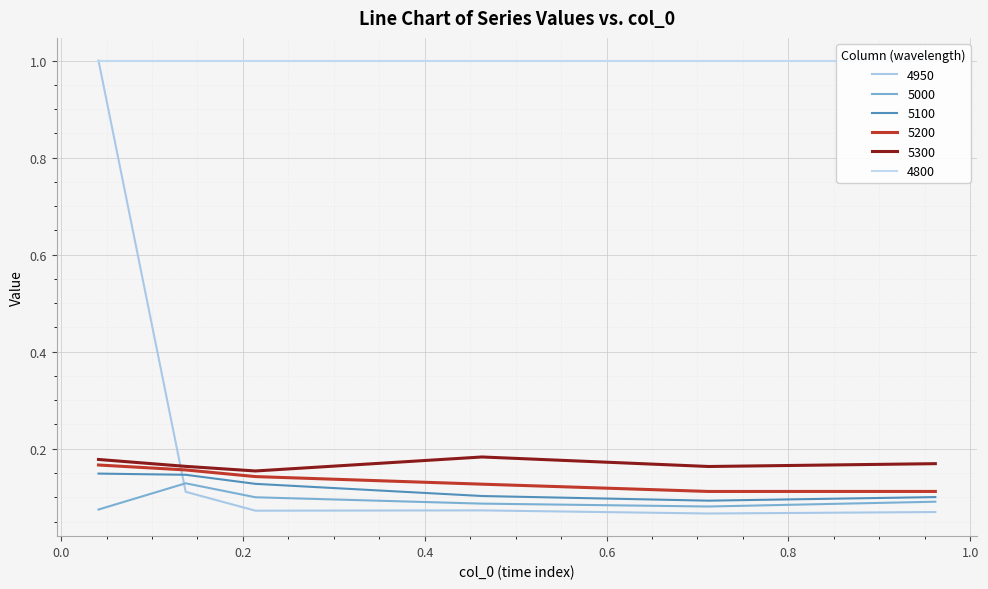

Is the value of 5200 at 0.9616438356164384 greater than the value of 4950 at 0.136986301369863?

Yes